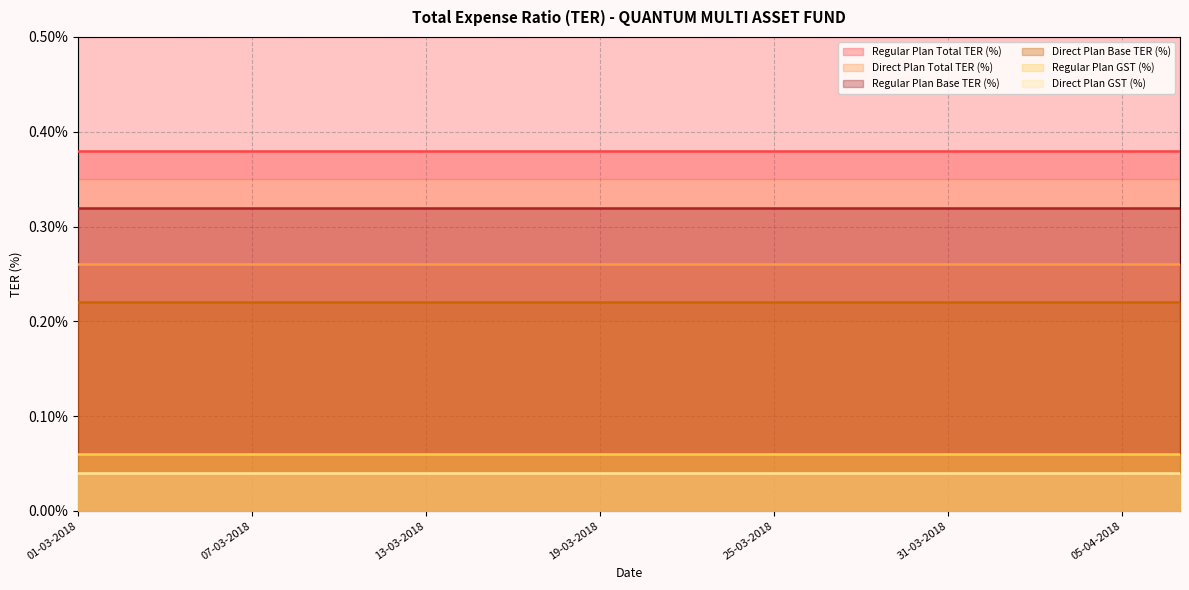

How many data points does each series have?

20